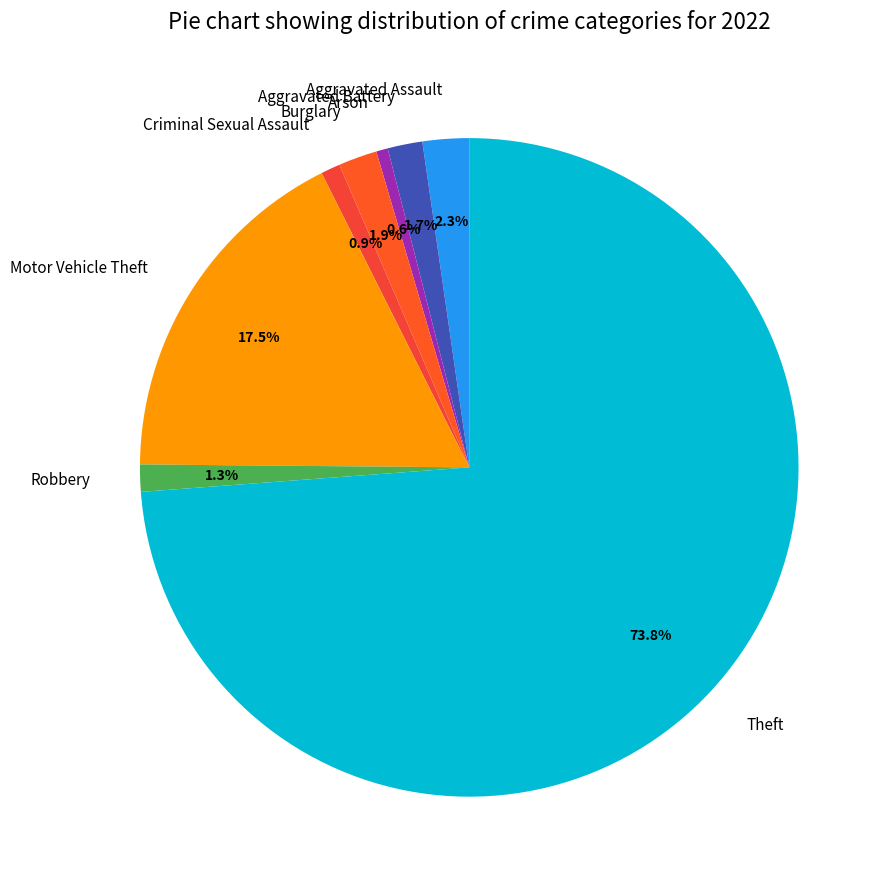

What percentage do Theft and Motor Vehicle Theft together represent?

91.3%